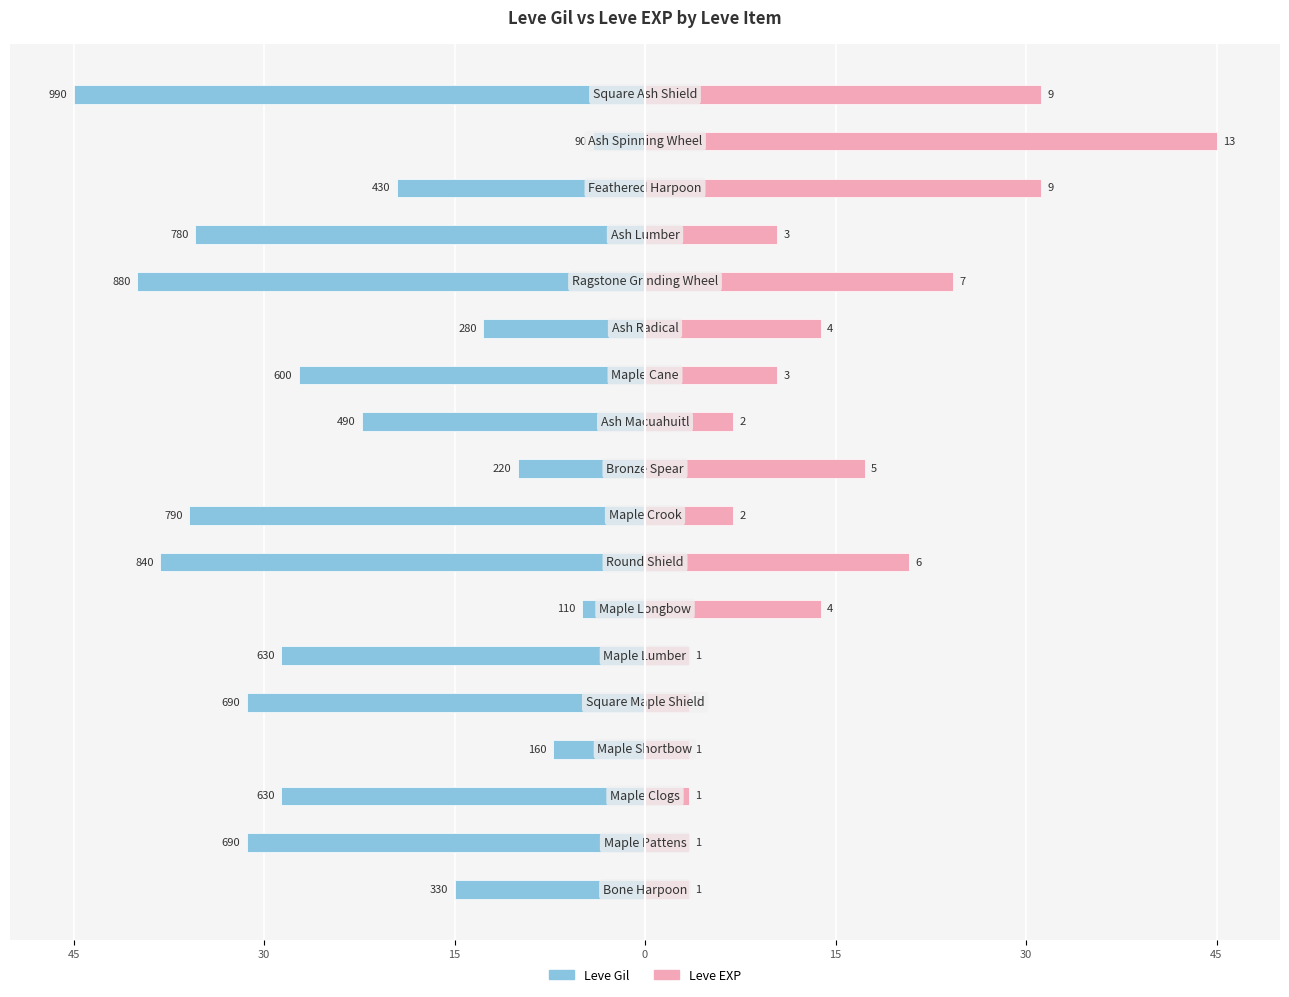

What is the sum of all Leve EXP values?

252.7